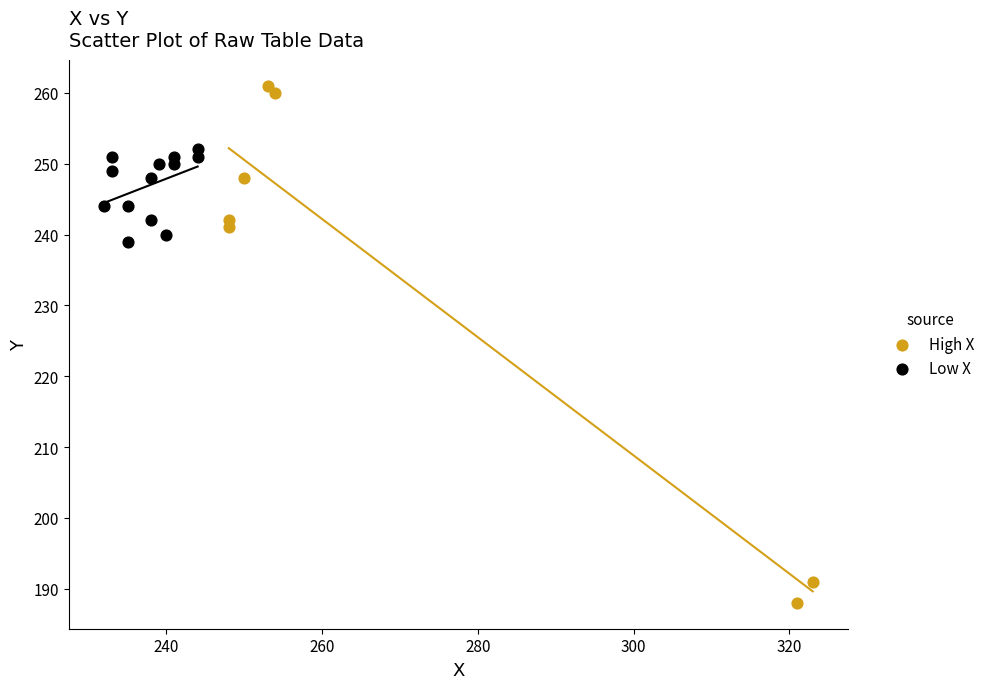

Which series has the largest Y range (max minus min)?

High X